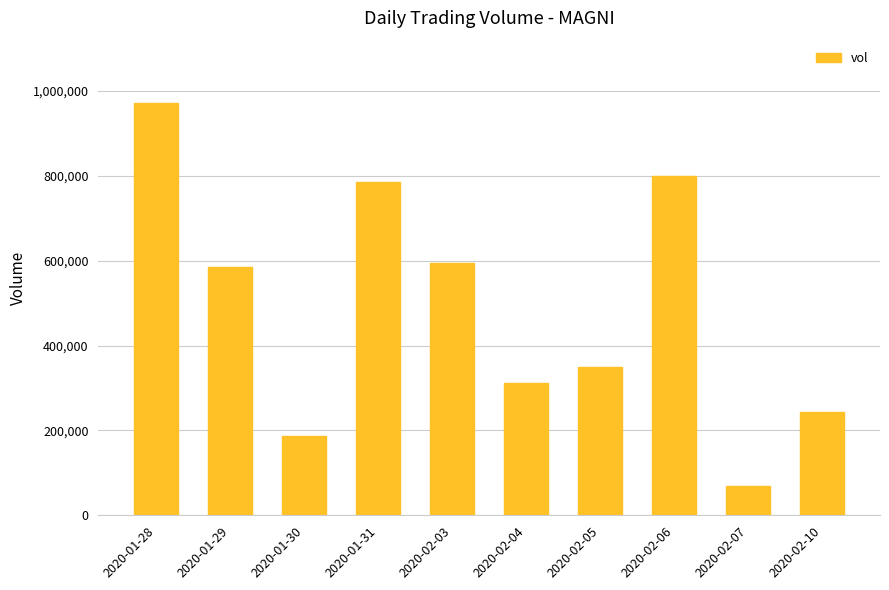

Read the value at 2020-01-31.

784800